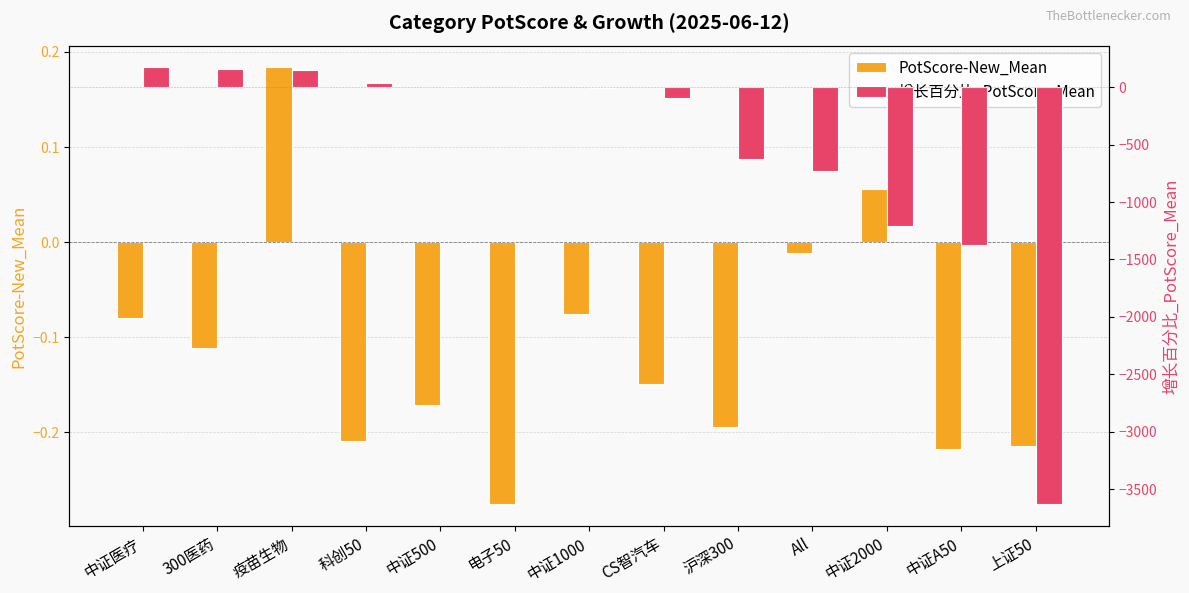

What are all the series names shown in the legend?

PotScore-New_Mean, 增长百分比_PotScore_Mean